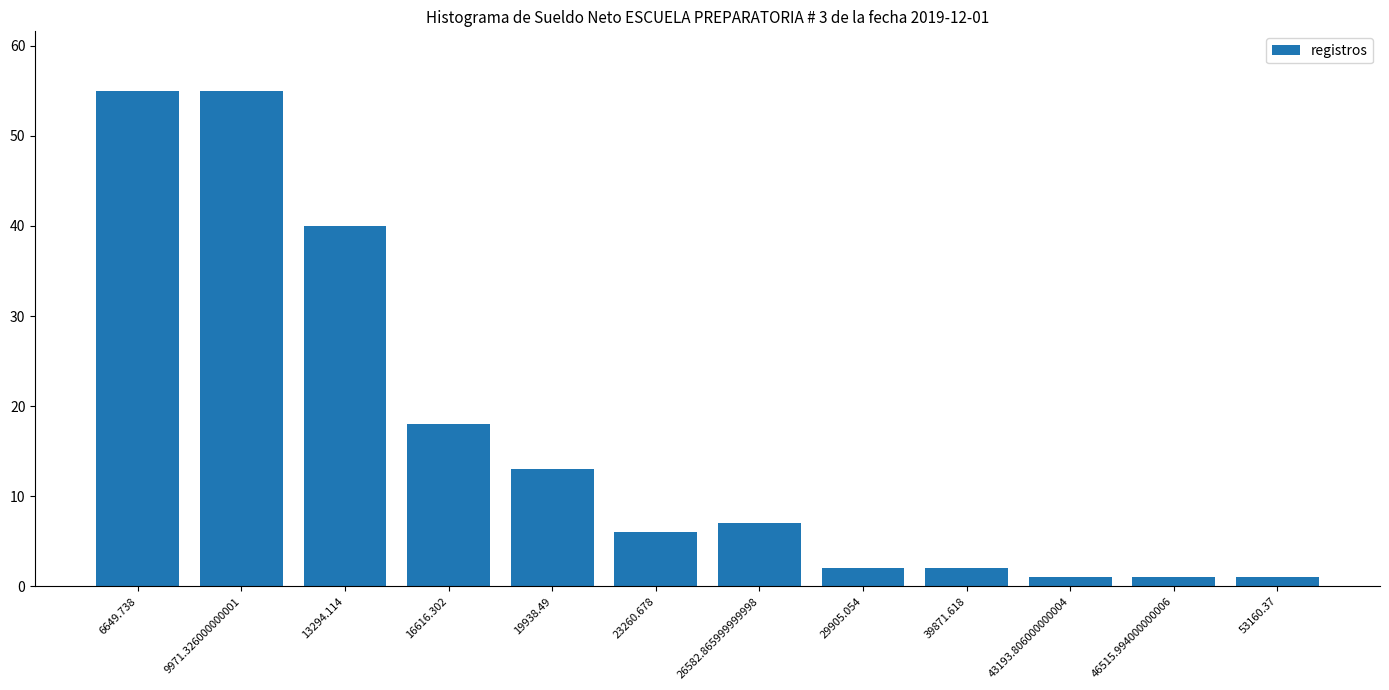

How many data points does each series have?

12